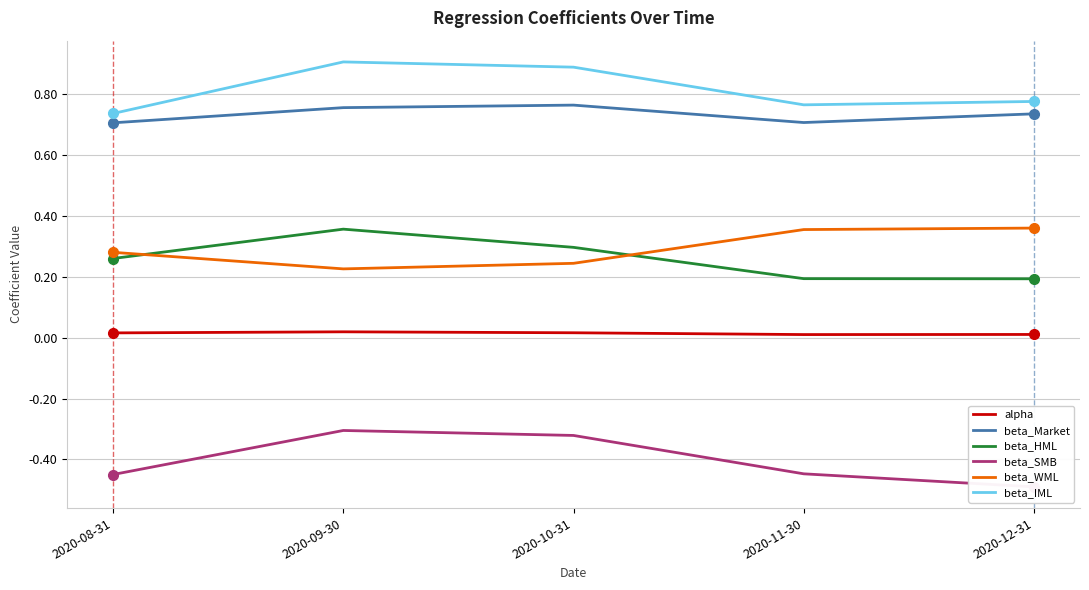

How many categories are shown in the chart?

5